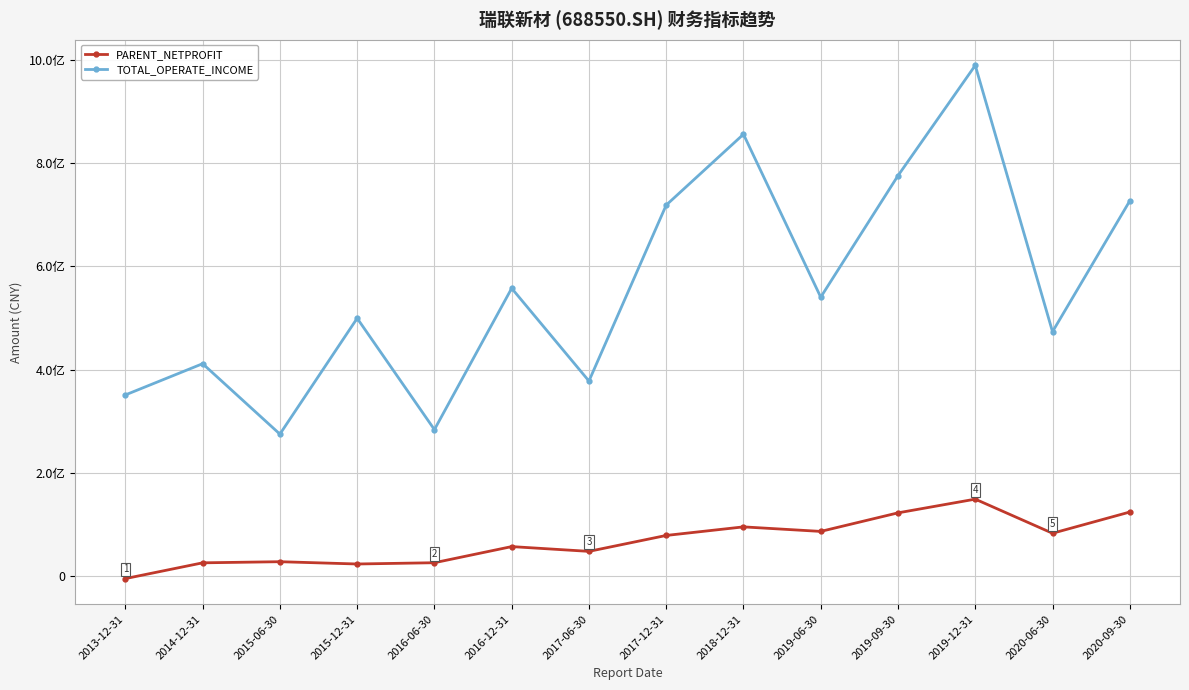

What value does the PARENT_NETPROFIT series have at 2015-12-31?

22610001.9